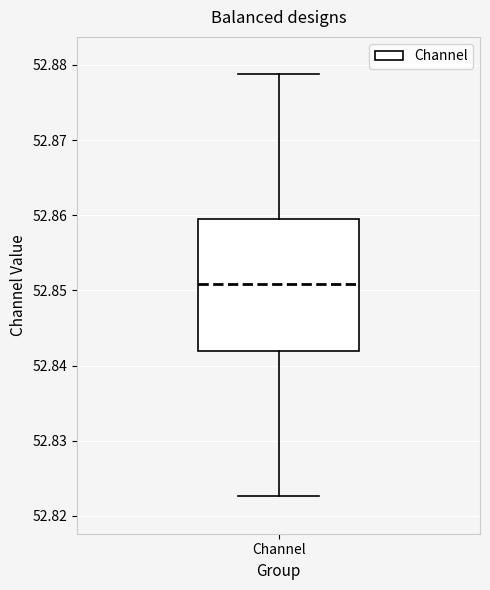

Transcribe this box plot: give where the median line is, the range the box spans, and where the two whiskers end, as read against the y-axis. The values are not printed on the chart, so give them approximately, as read against the axis.

median 52.851, box 52.842 to 52.860, whiskers 52.823 to 52.879